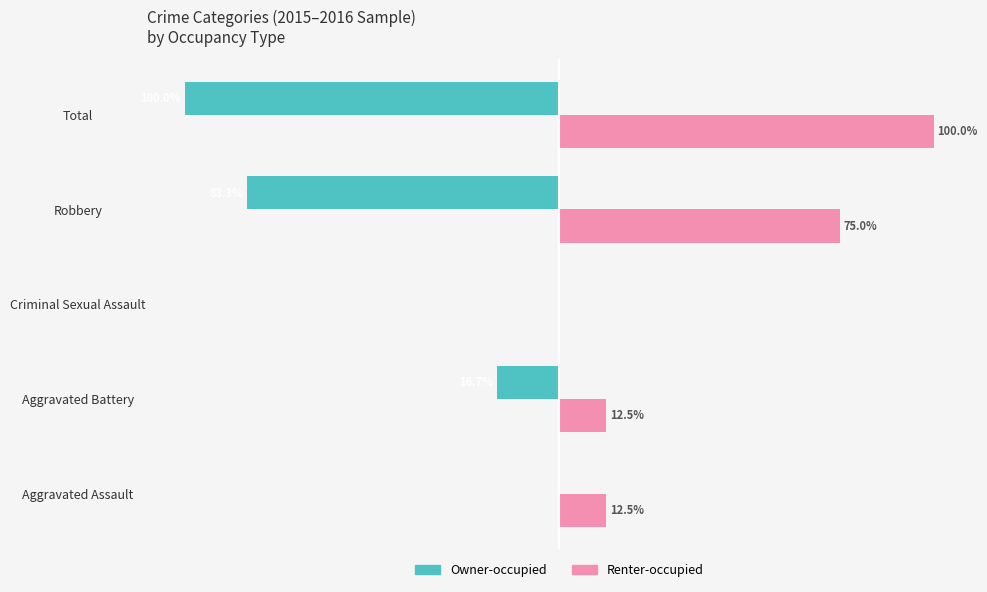

Where is Renter-occupied nearest to the value 50?

Robbery